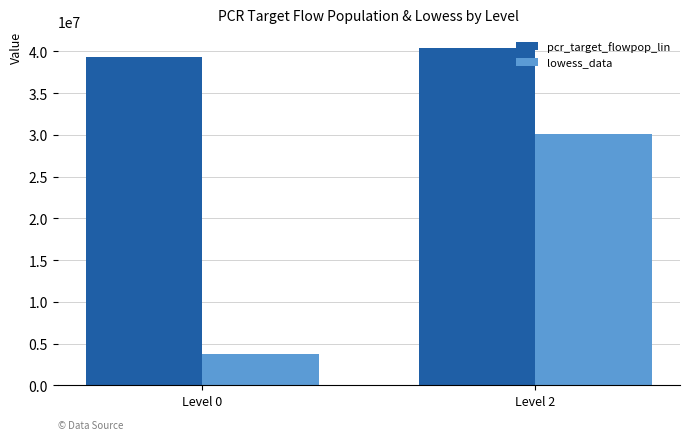

Between Level 0 and Level 2, which series saw the biggest shift?

lowess_data